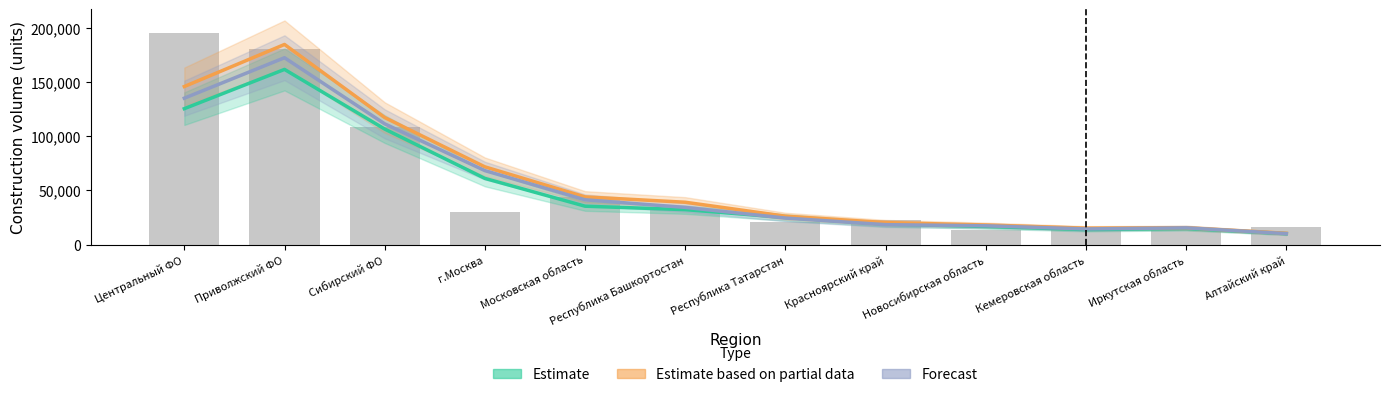

What is the difference between the maximum and minimum values in the Forecast series?

162122.0